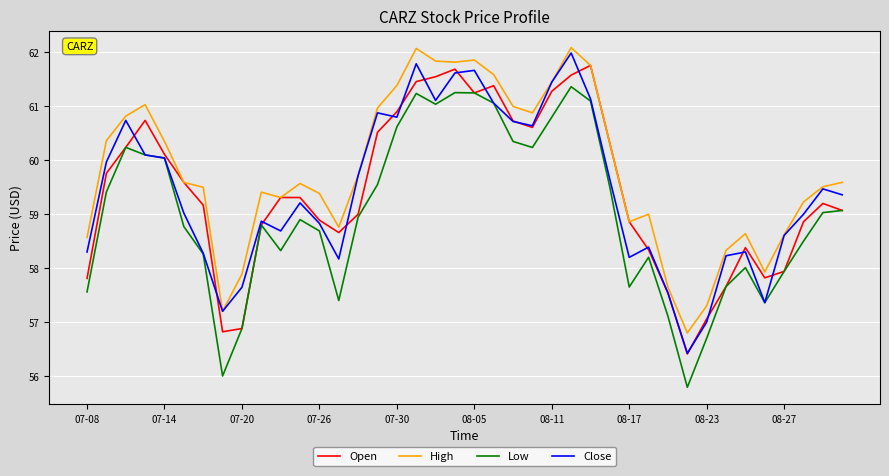

What is the maximum value for High?

62.1